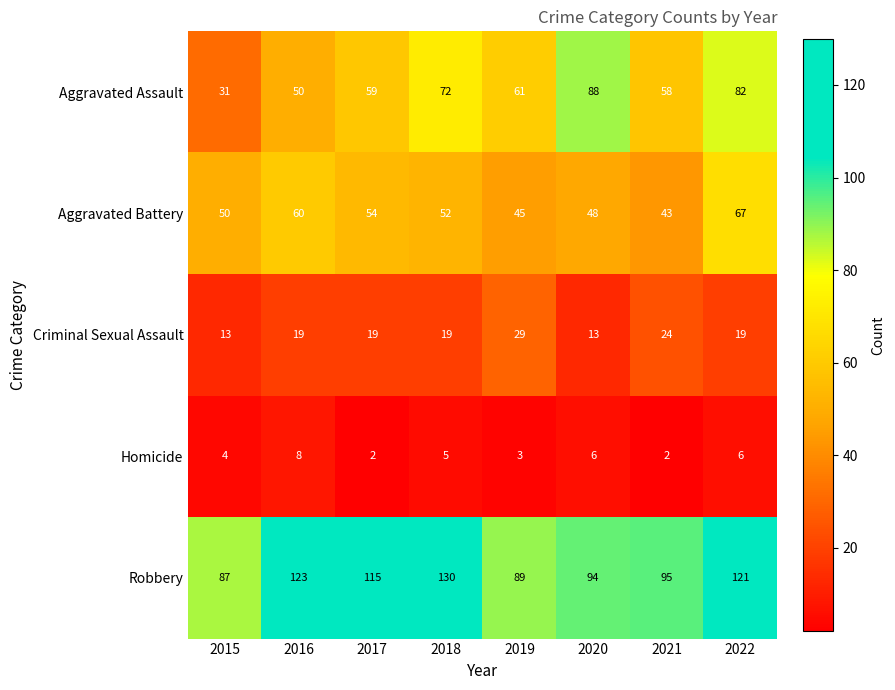

How many categories are shown in the chart?

8